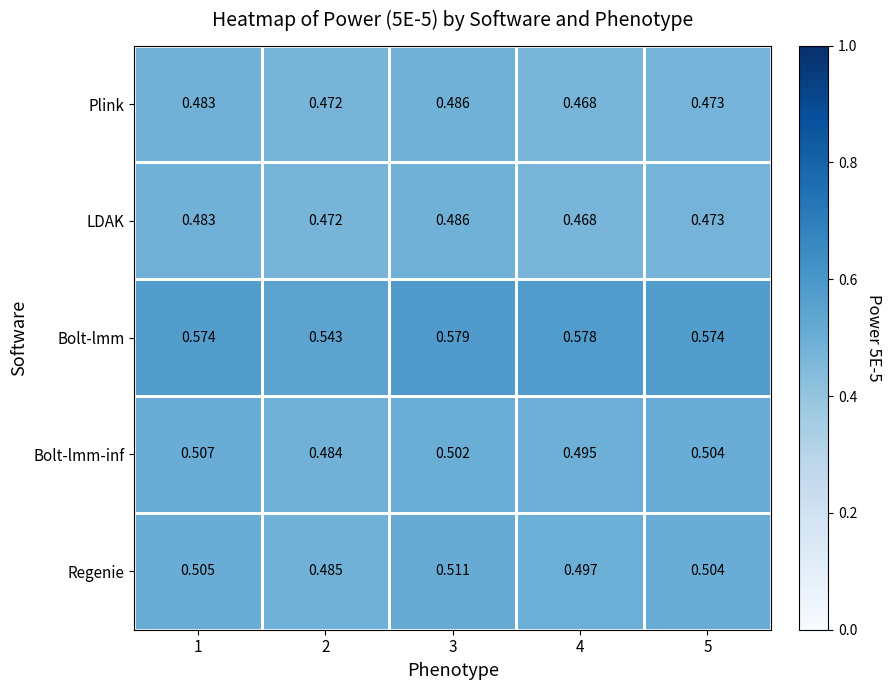

Is the value of LDAK at 1 greater than the value of Regenie at 2?

No